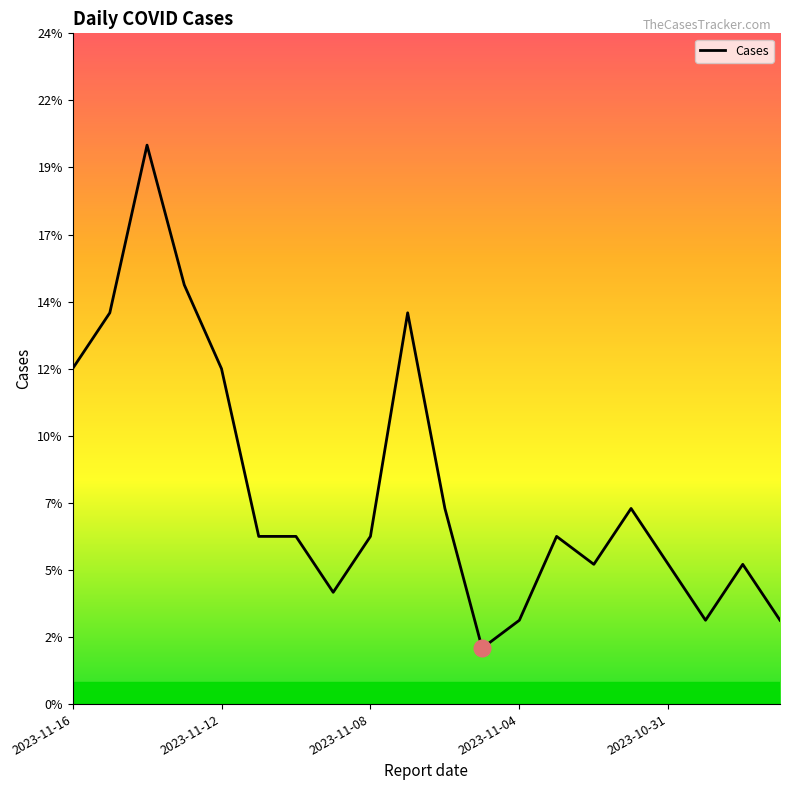

Does the chart have visible grid lines?

No